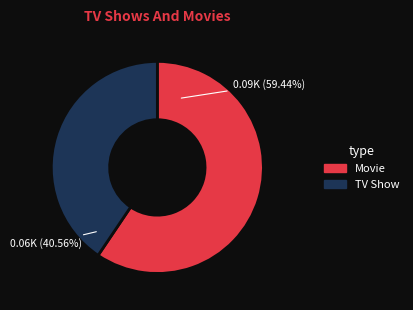

Between TV Show and Movie, which is larger?

Movie